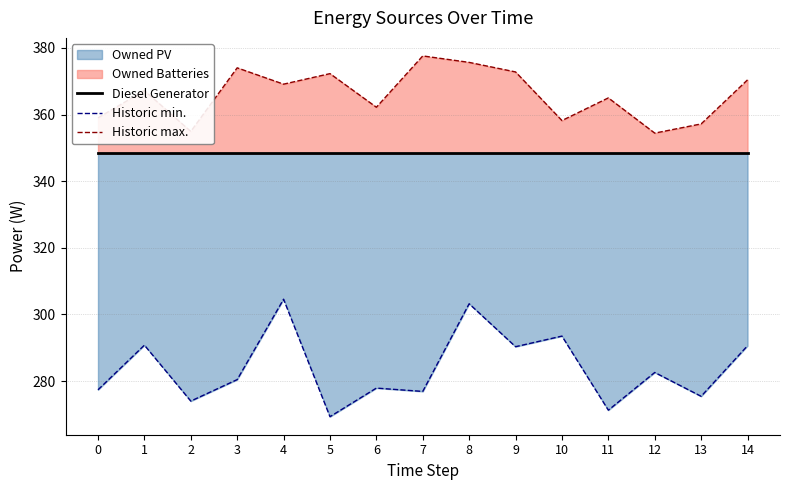

At which label is Historic min. closest to 286?

12